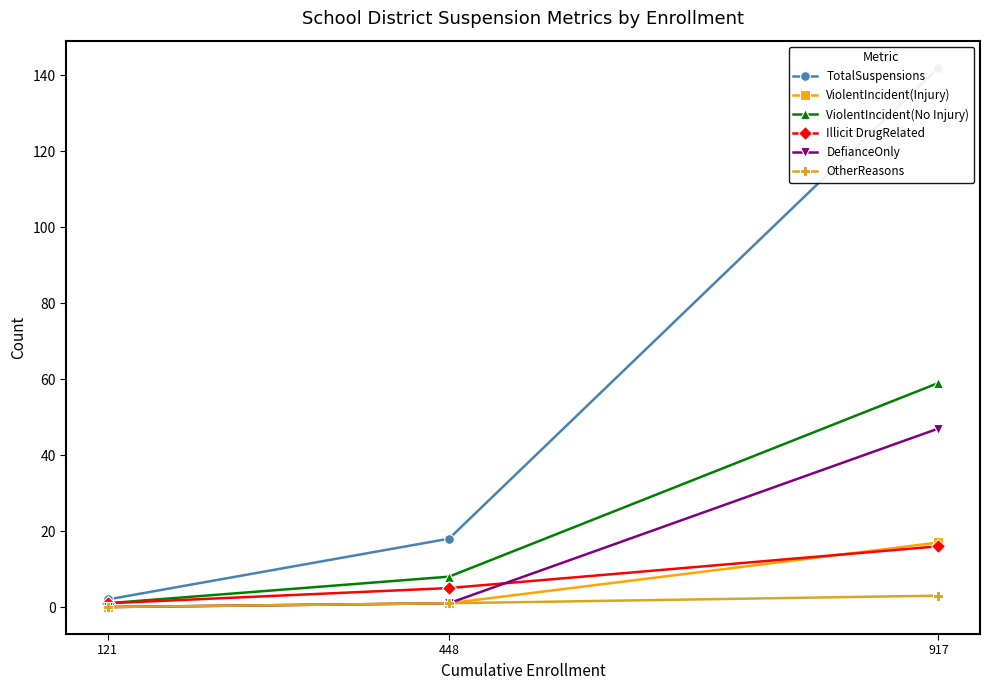

What is the value of the DefianceOnly point at the 2nd from the left?

1